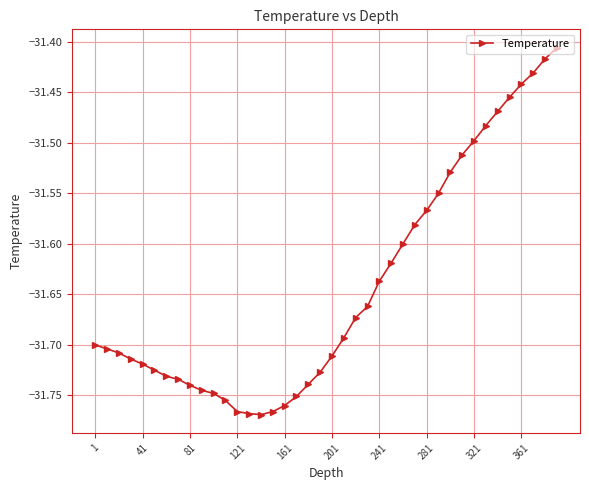

What is the difference between the second highest and minimum values?

0.4